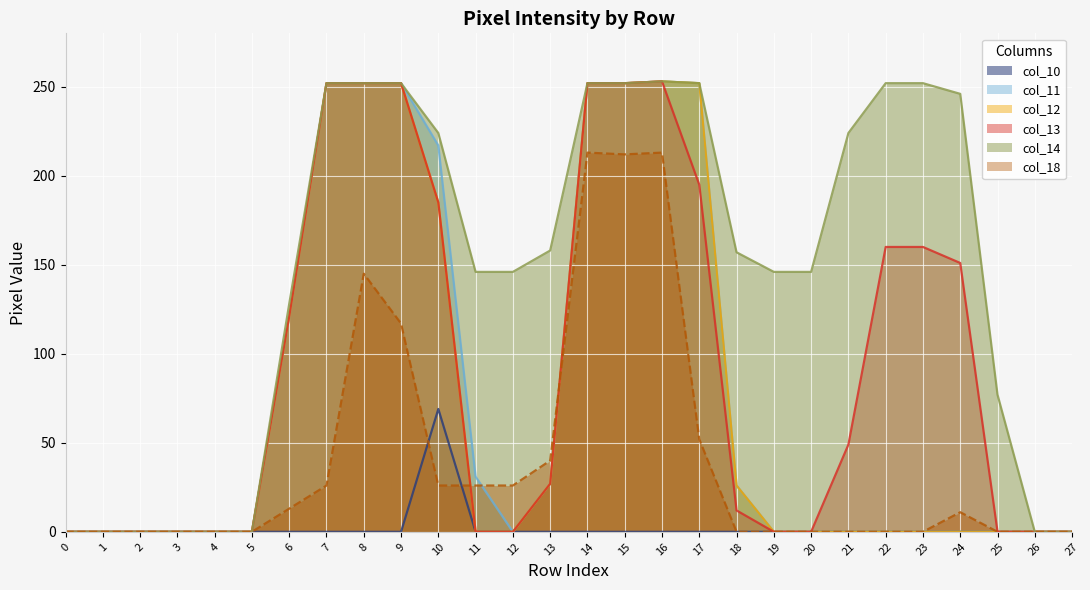

What is the difference between the maximum and minimum values in the col_10 series?

69